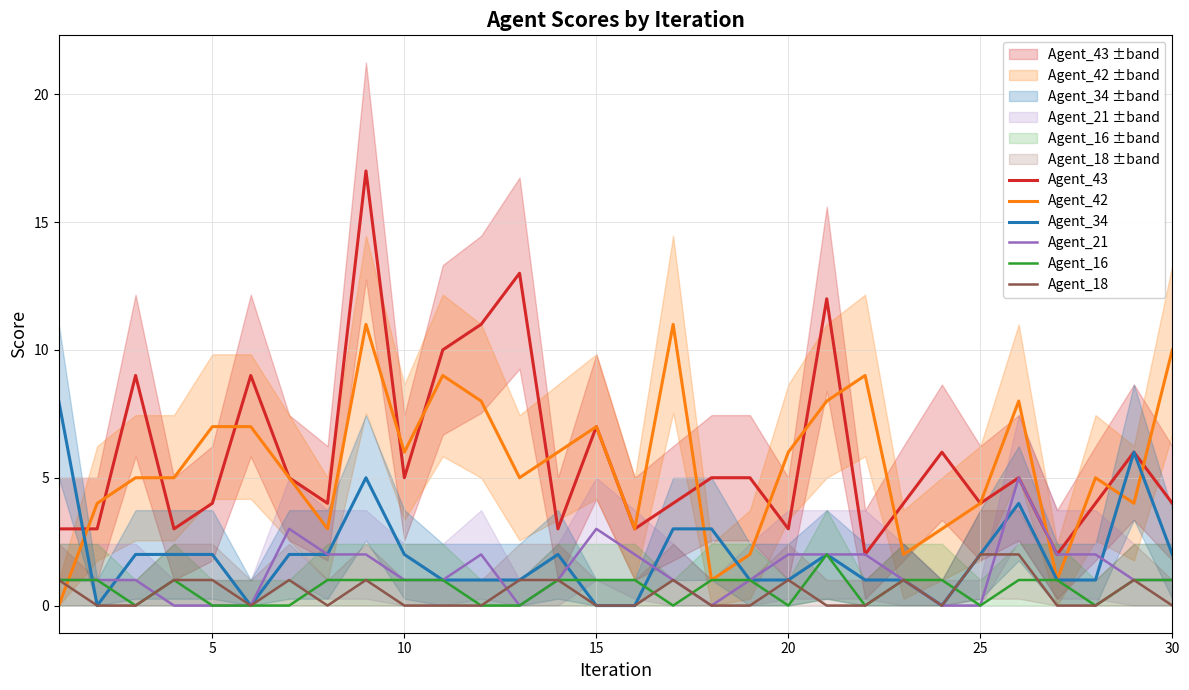

How many interior local peaks does the Agent_43 series have?

9